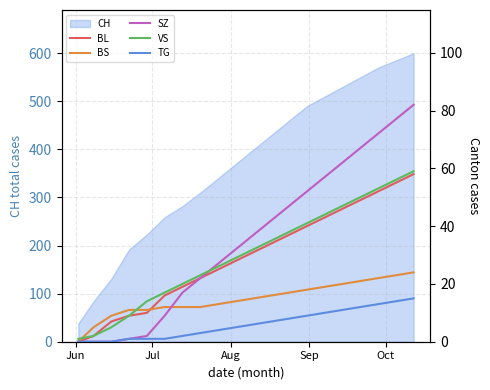

What is the lowest value of the CH series?

38